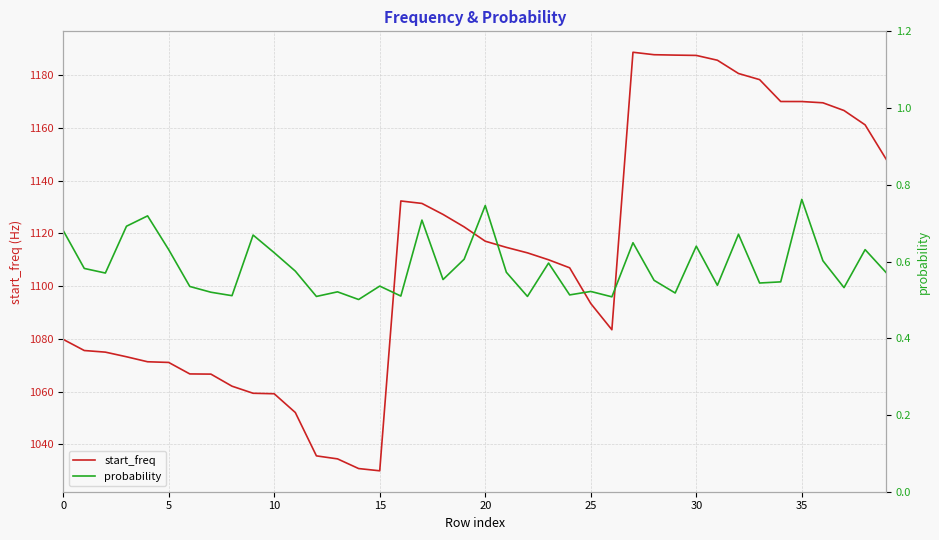

What is the minimum value for start_freq?

1030.0